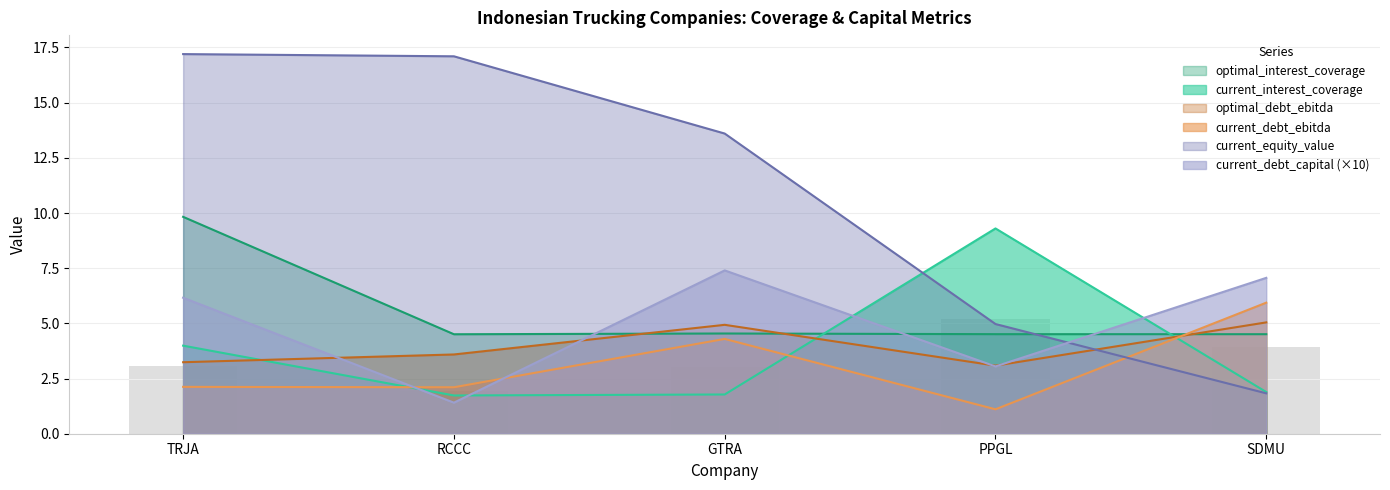

What is the difference between the maximum and minimum values in the current_debt_ebitda series?

4.8